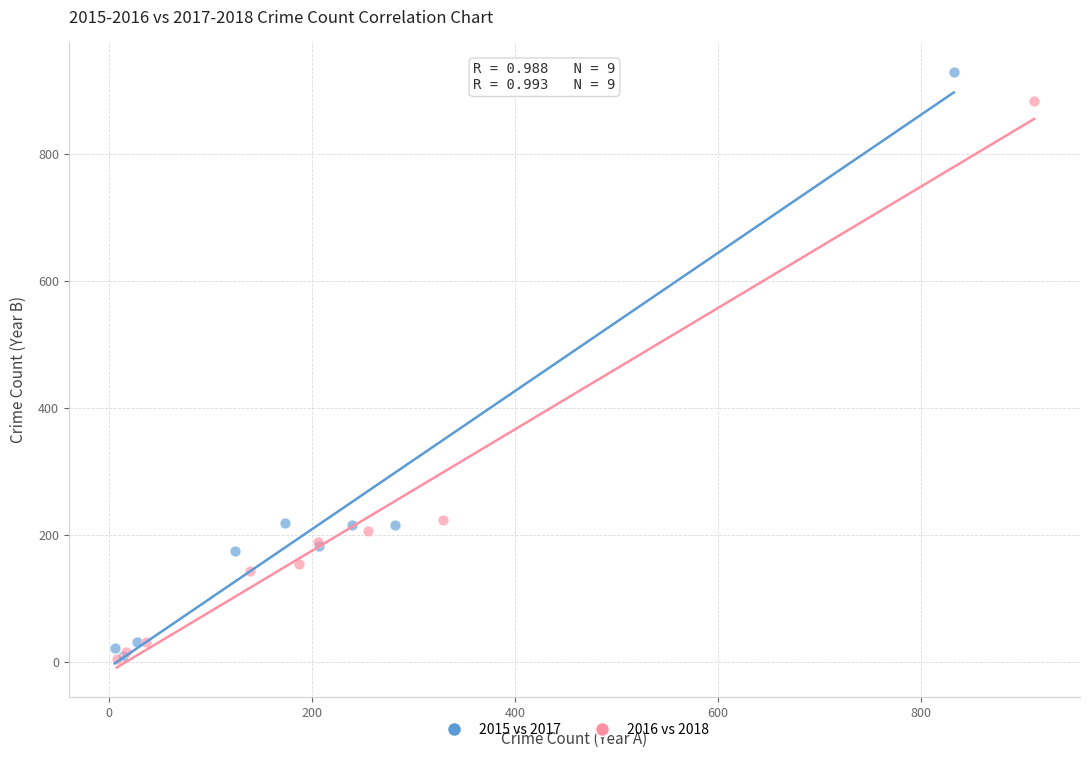

Which series has the widest spread of Y values?

2015 vs 2017